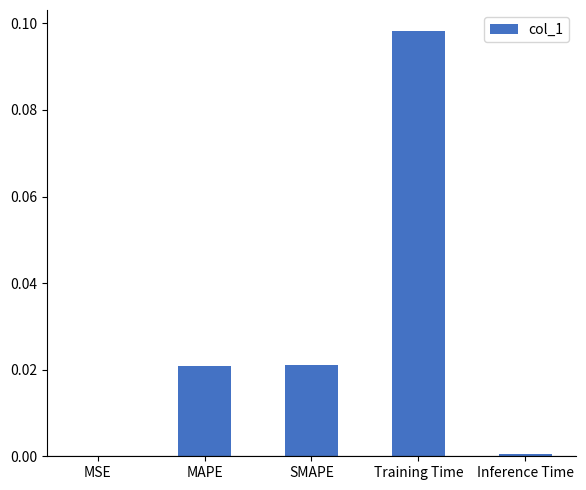

True or false: the data shows 0.0 at MAPE.

True